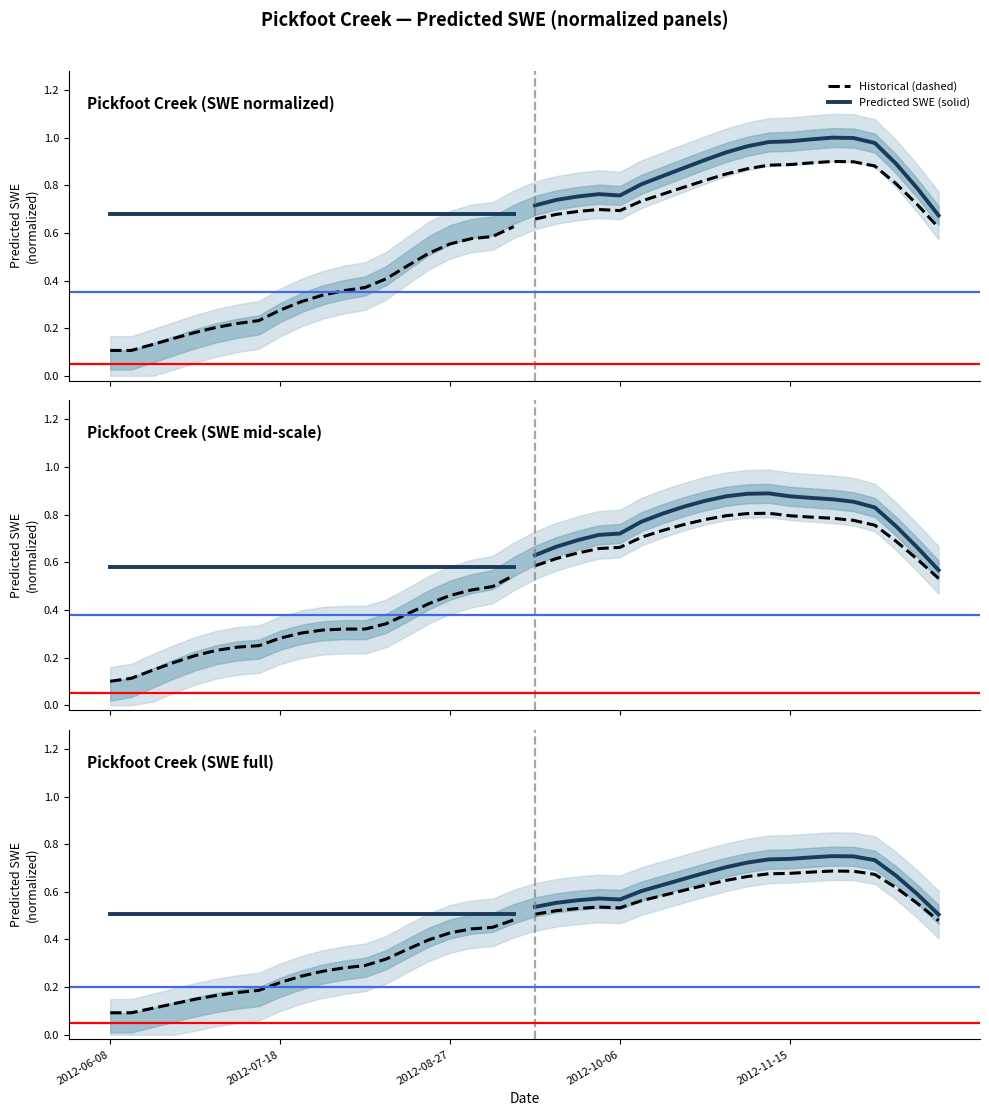

What value does the Predicted SWE (solid) series have at 17?

0.5